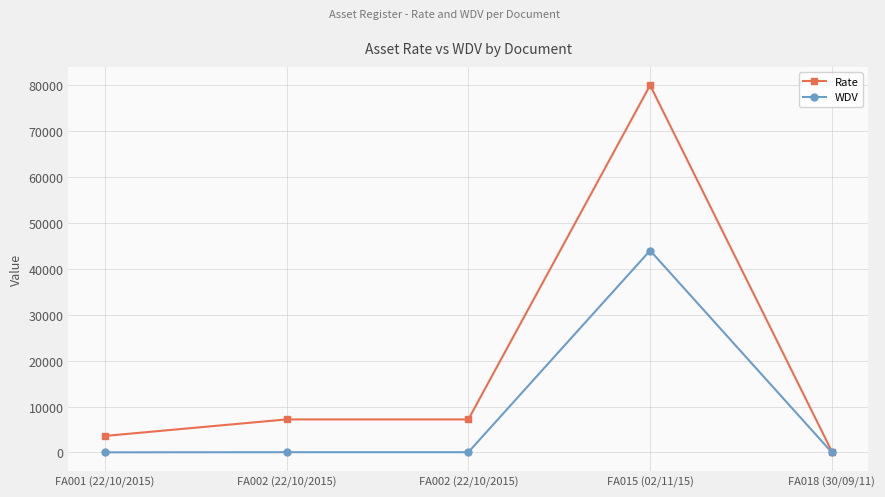

What is the label of the 4th point from the right?

FA002 (22/10/2015)